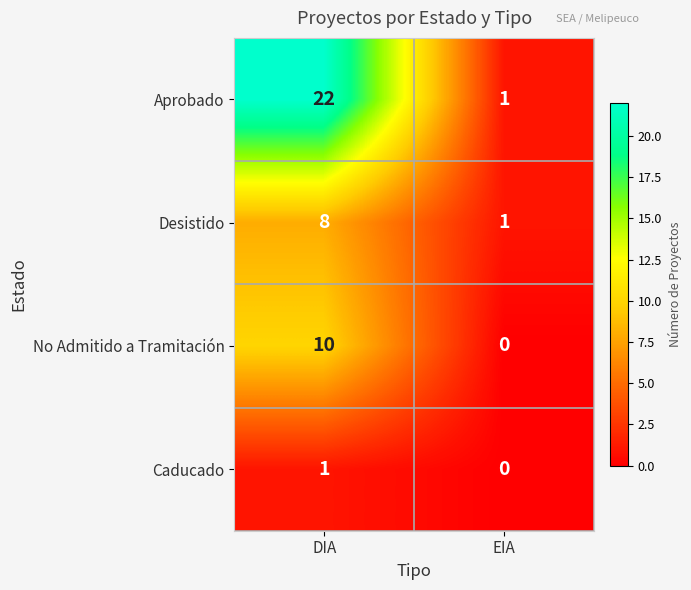

At which category is the sum across all series the highest?

DIA